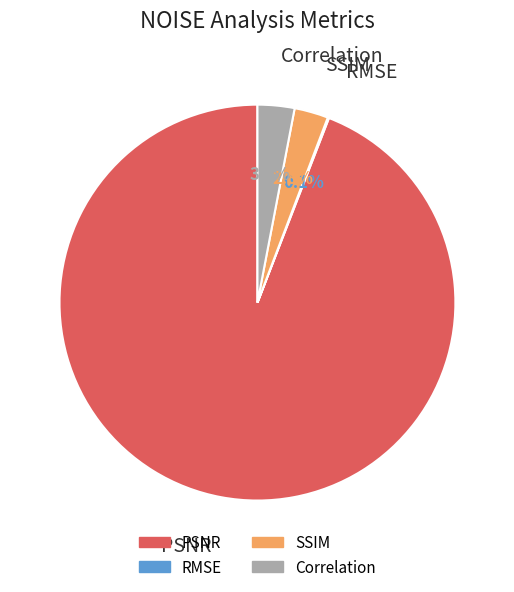

What is the total percentage of PSNR and Correlation?

97.1%